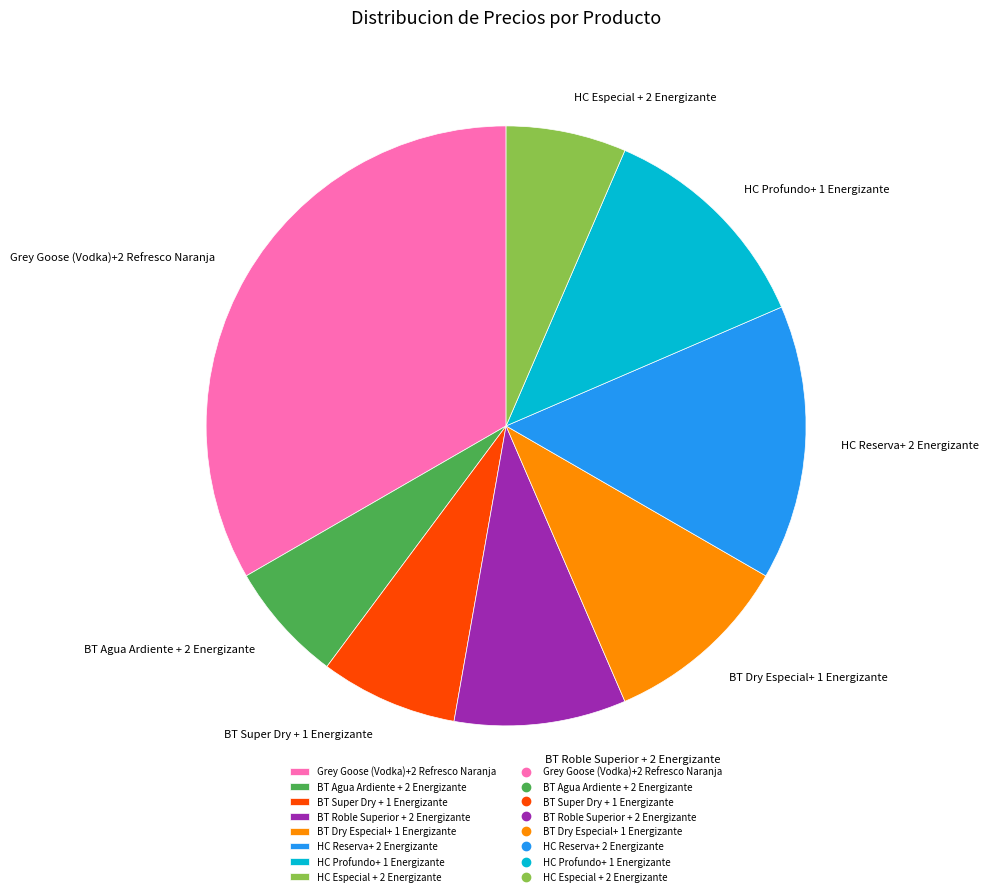

Is it true that BT Roble Superior + 2 Energizante is 1% of the pie?

False